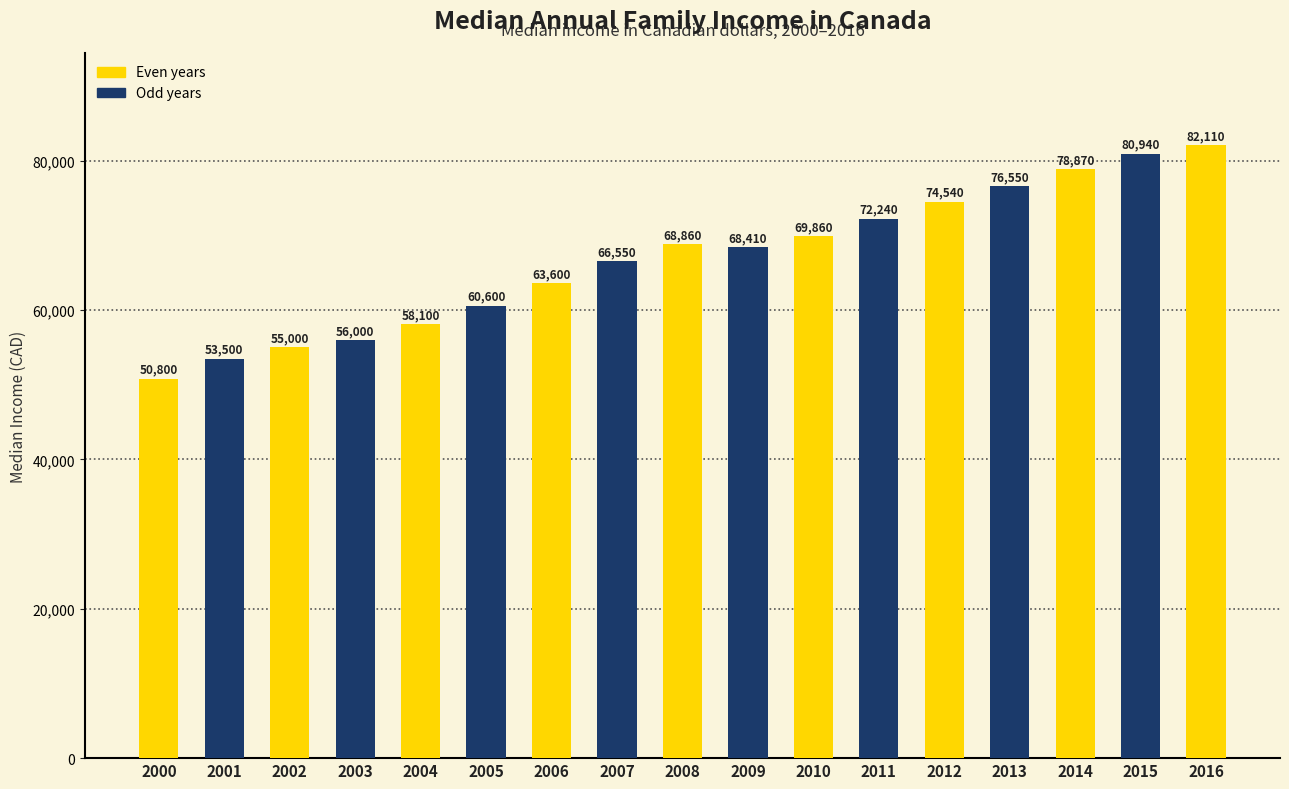

What is the maximum value shown in the chart?

82110